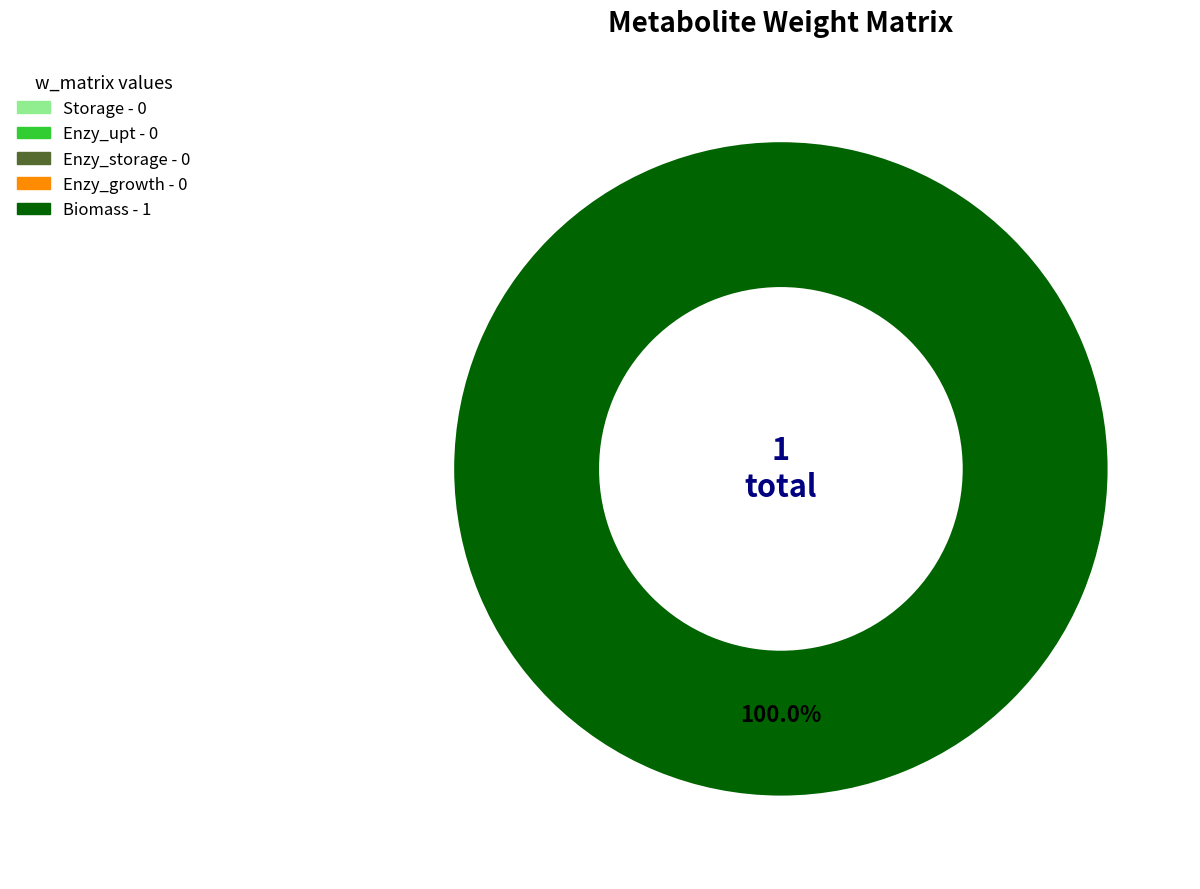

Count the number of slices in the pie.

1